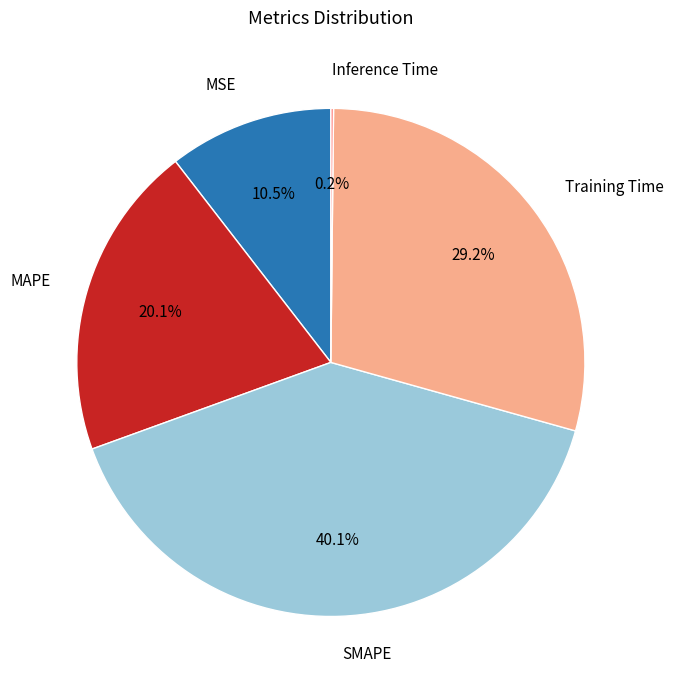

What is the largest slice in the pie chart?

SMAPE